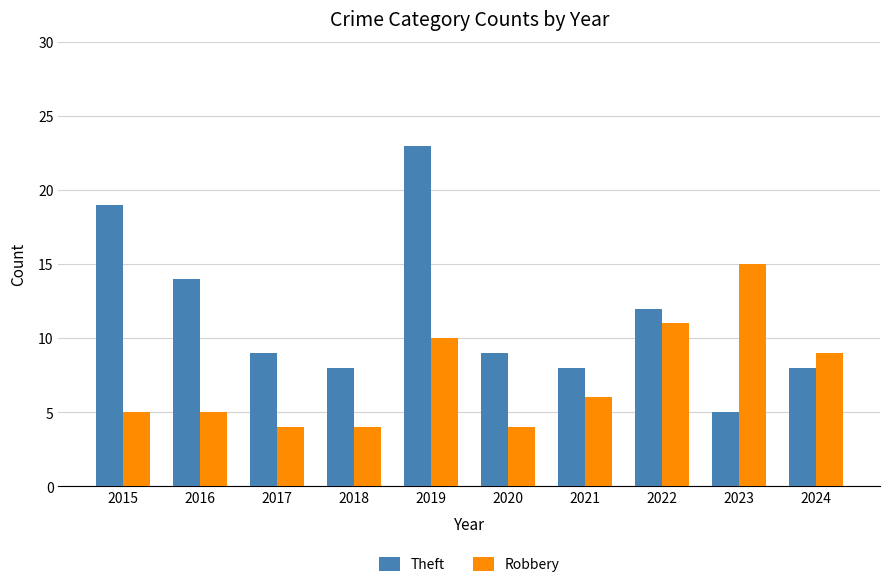

Which series has the largest total across all categories?

Theft